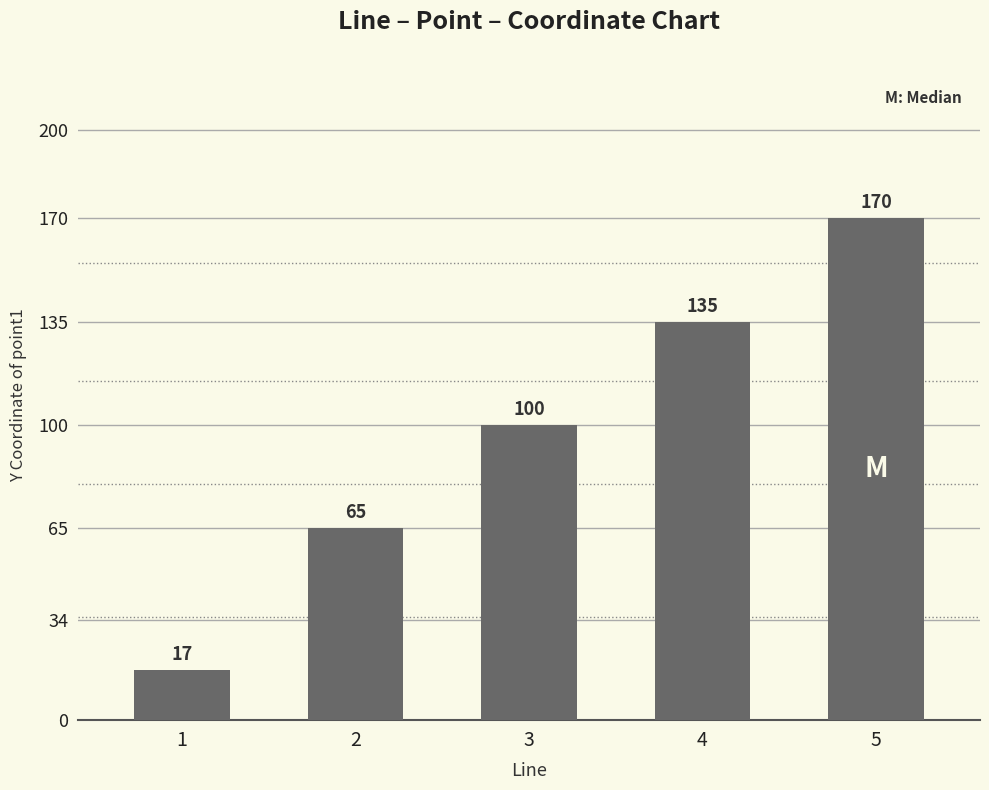

Reading left to right, extract all data points from this chart.

17	65	100	135	170